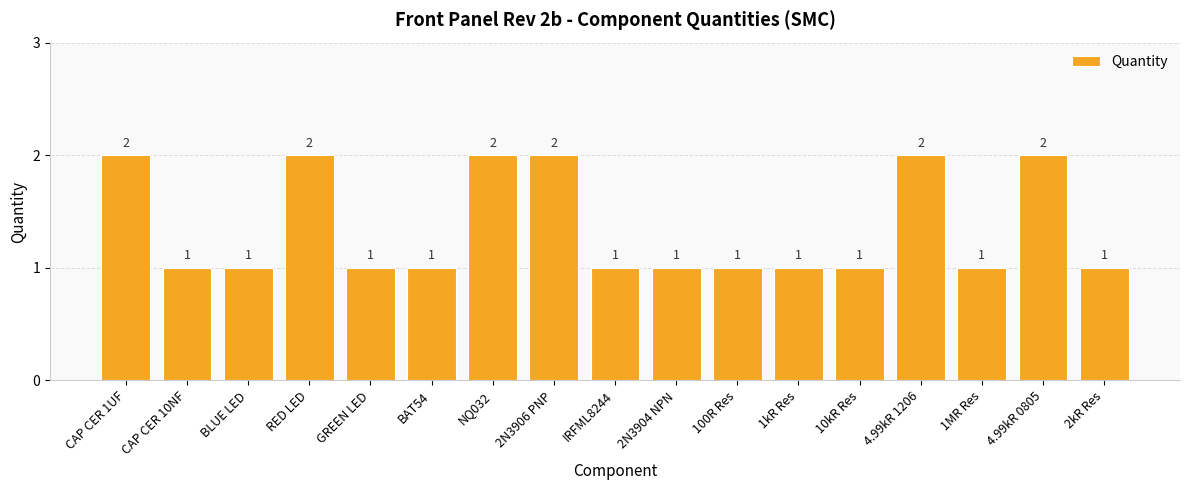

What is the sum of the values at 1kR Res and 2N3904 NPN?

2